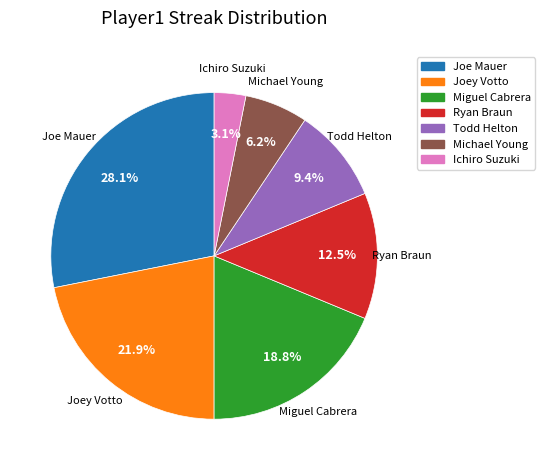

How many slices are in this pie chart?

7